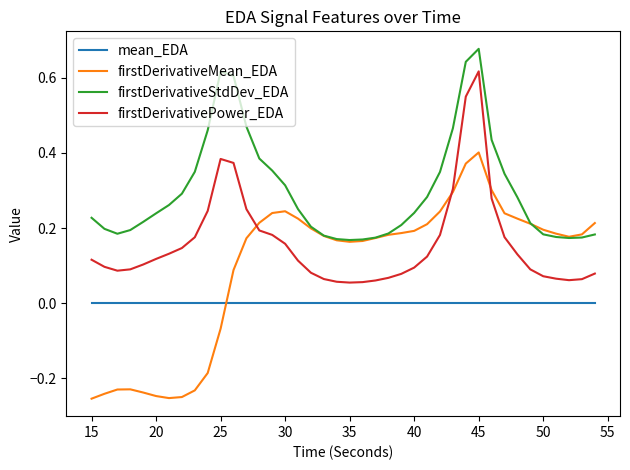

Which series has the widest spread of values?

firstDerivativeMean_EDA